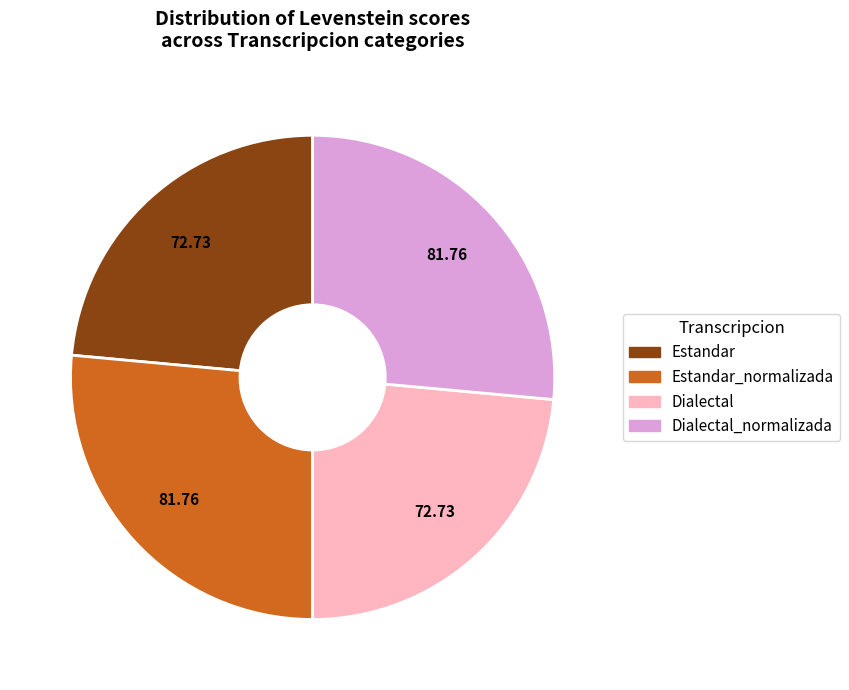

Is there any slice that represents more than half of the pie?

No